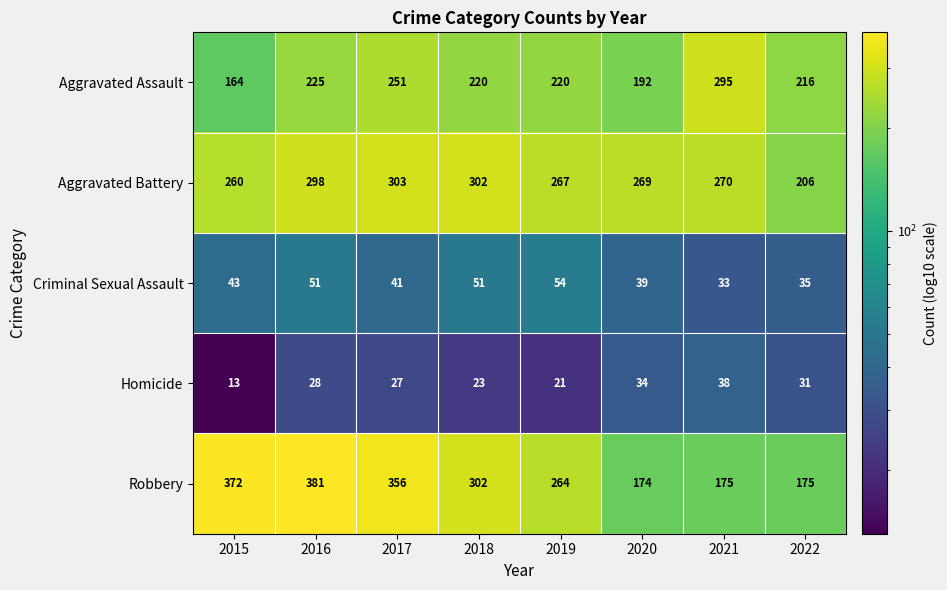

At which category is the sum across all series the highest?

2016